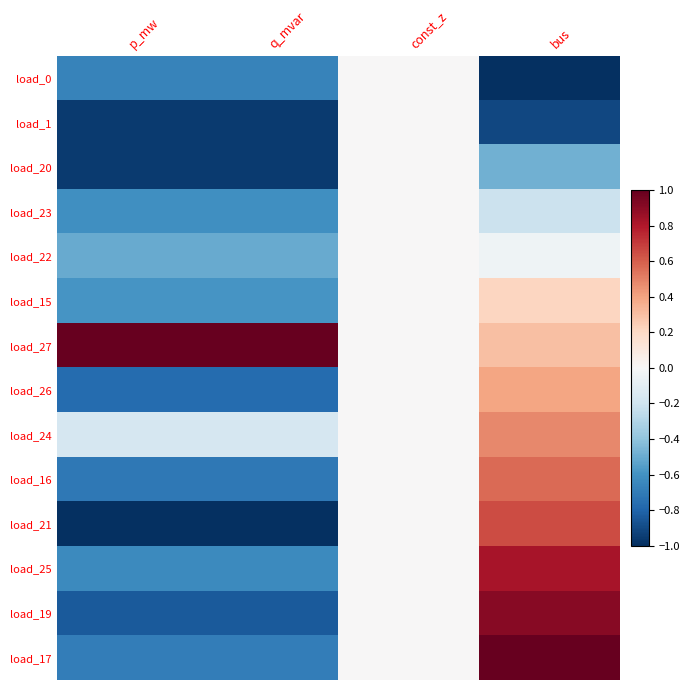

At how many categories does at least one series exceed 0?

3